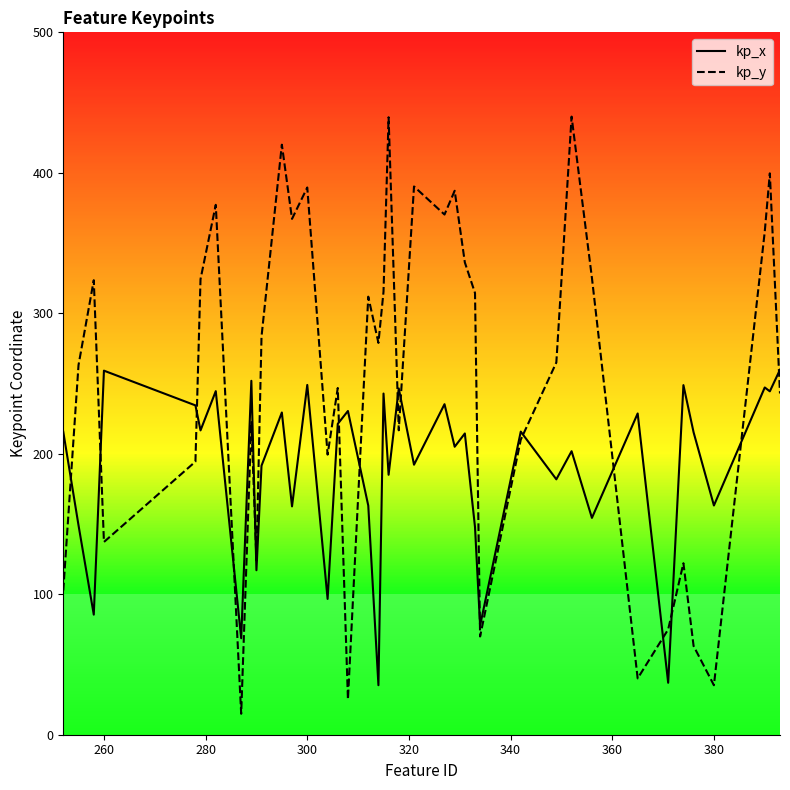

Rank the series by their average value, from highest to lowest.

kp_y, kp_x